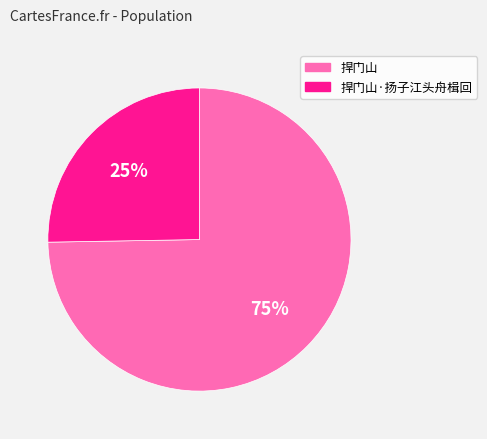

Count the number of slices in the pie.

2